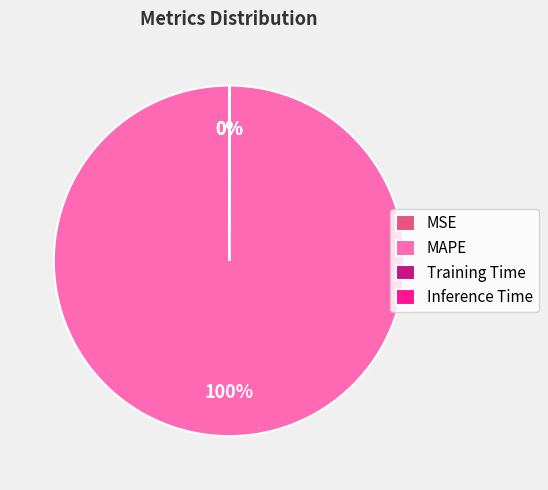

Which category has the biggest portion of the pie?

MAPE